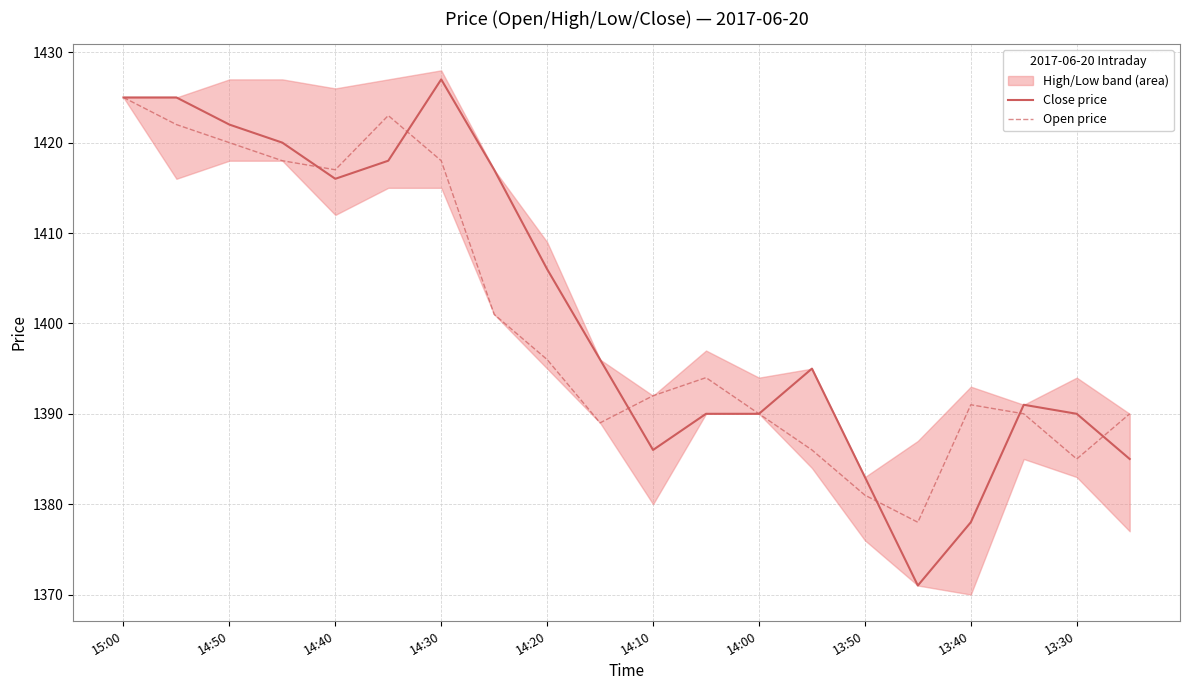

Which series changed the most between 13:50 and 13:30?

Close price